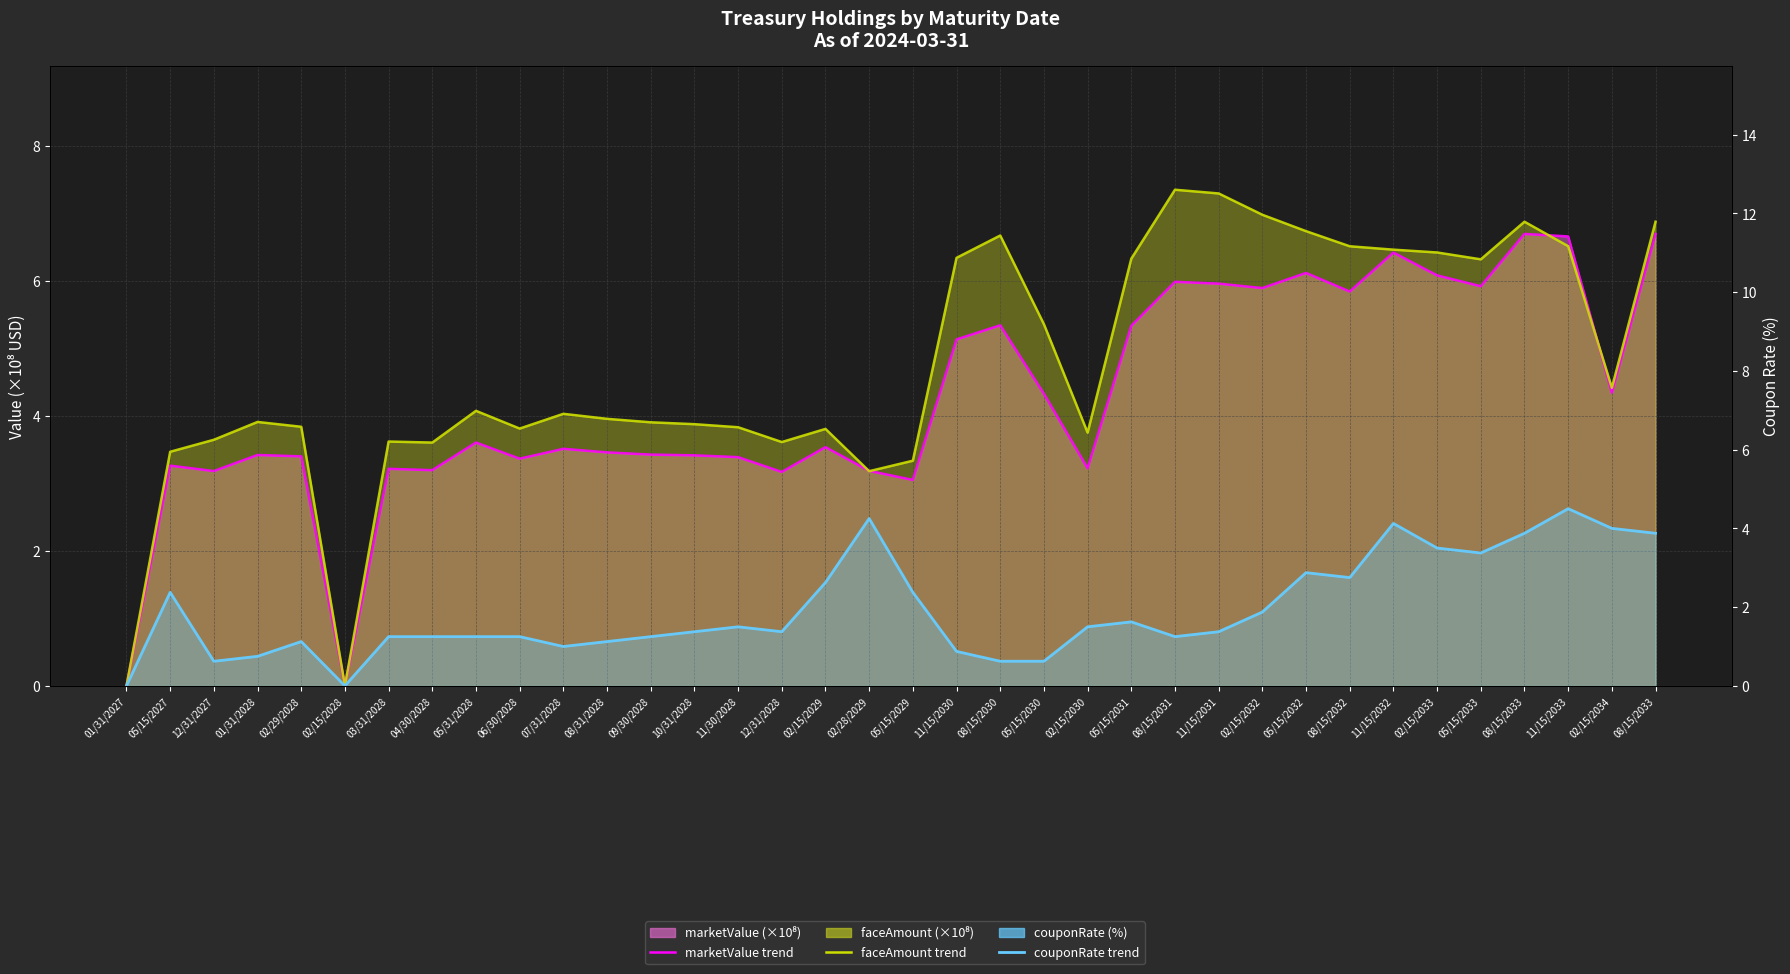

What is the sum of the marketValue trend values at 11/30/2028 and 02/29/2028?

6.8